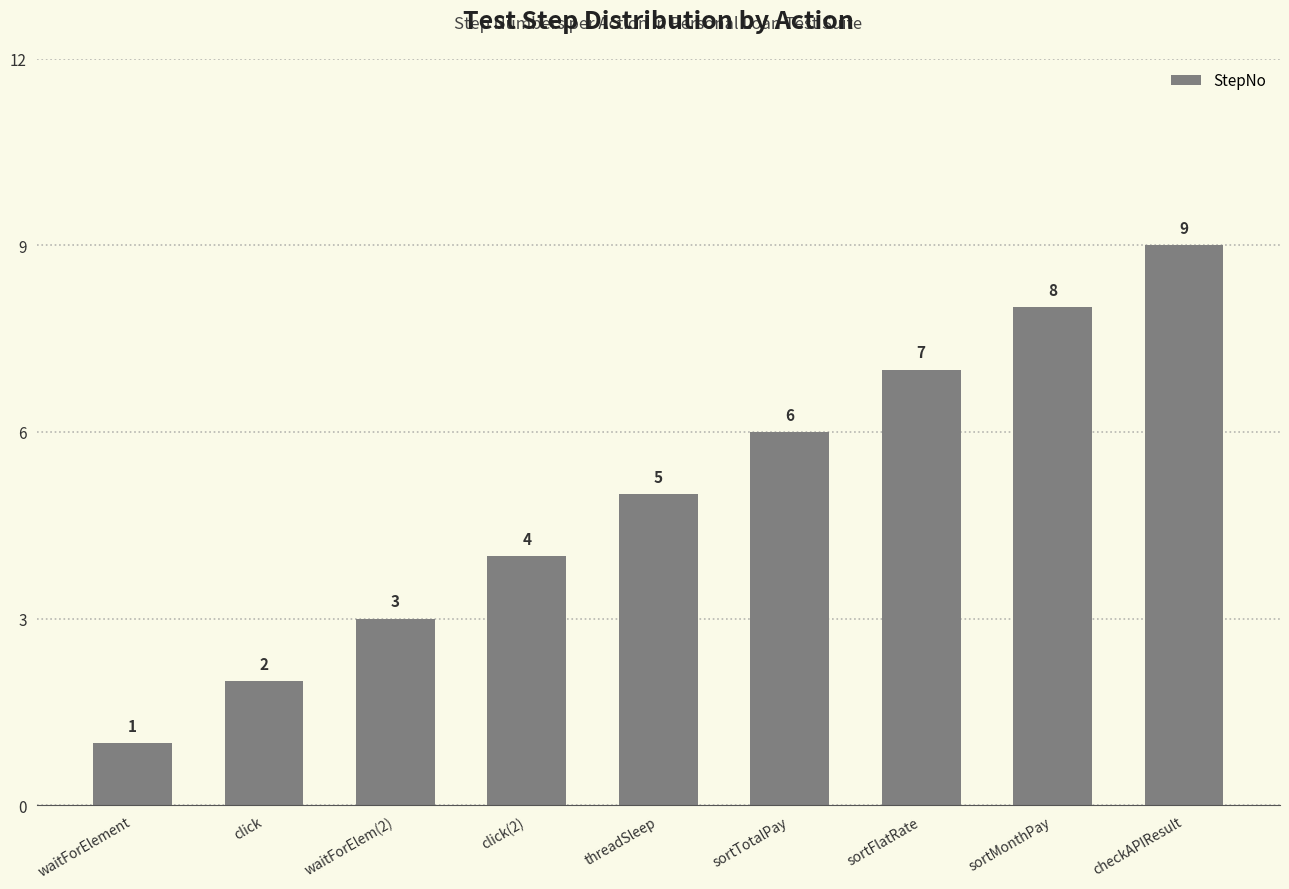

Does the chart contain any negative values?

No